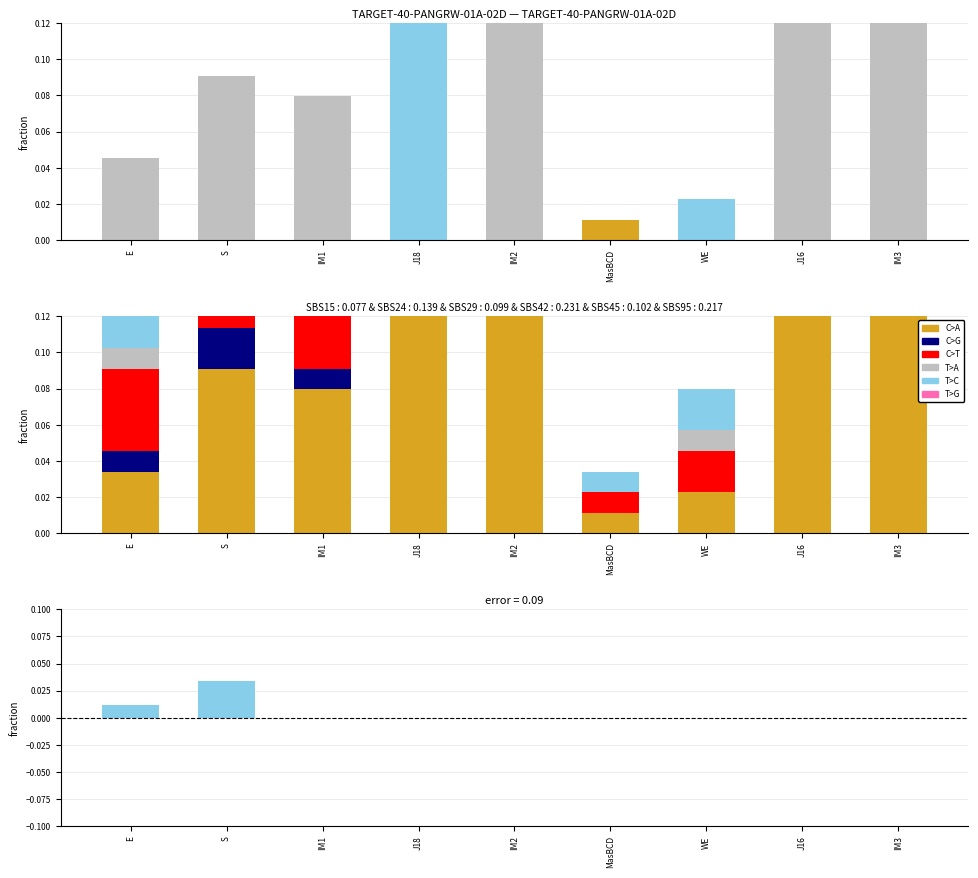

Reading left to right, extract all data points from this chart.

C>A: 0.0	0.1	0.1	0.1	0.2	0.0	0.0	0.1	0.3
C>G: 0.0	0.0	0.0	0.0	0.0	0.0	0.0	0.0	0.1
C>T: 0.0	0.1	0.1	0.1	0.2	0.0	0.0	0.1	0.3
T>A: 0.0	0.0	0.0	0.0	0.0	0.0	0.0	0.0	0.0
T>C: 0.0	0.1	0.1	0.1	0.2	0.0	0.0	0.1	0.3
T>G: 0.0	0.0	0.0	0.0	0.0	0.0	0.0	0.0	0.1